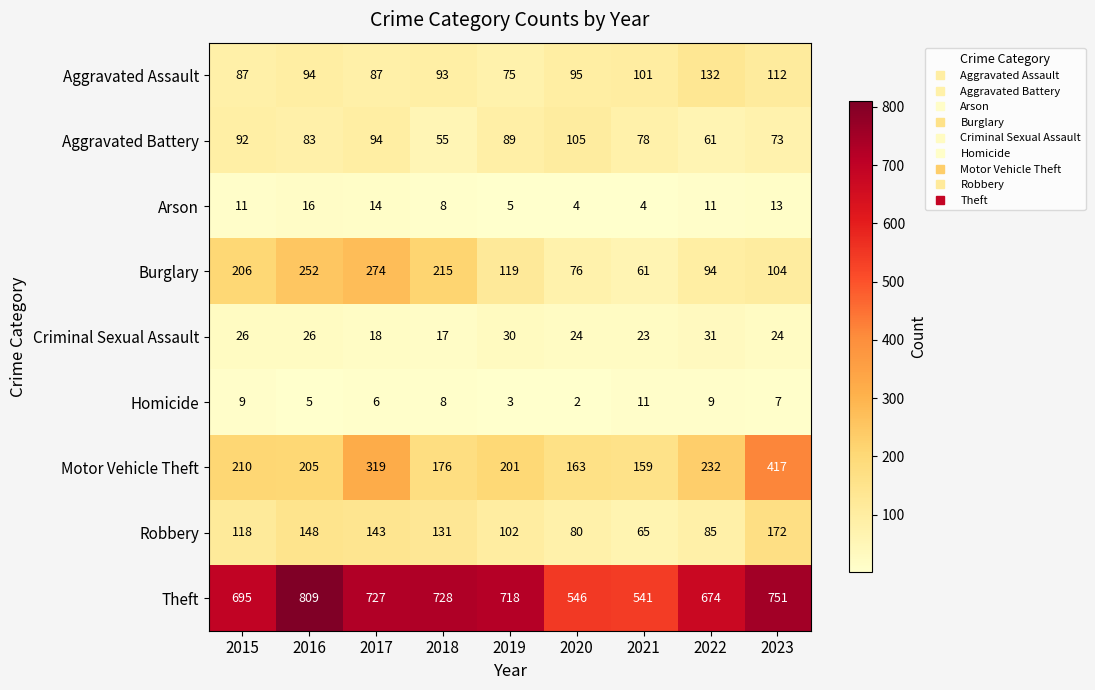

At how many categories does at least one series exceed 390?

9